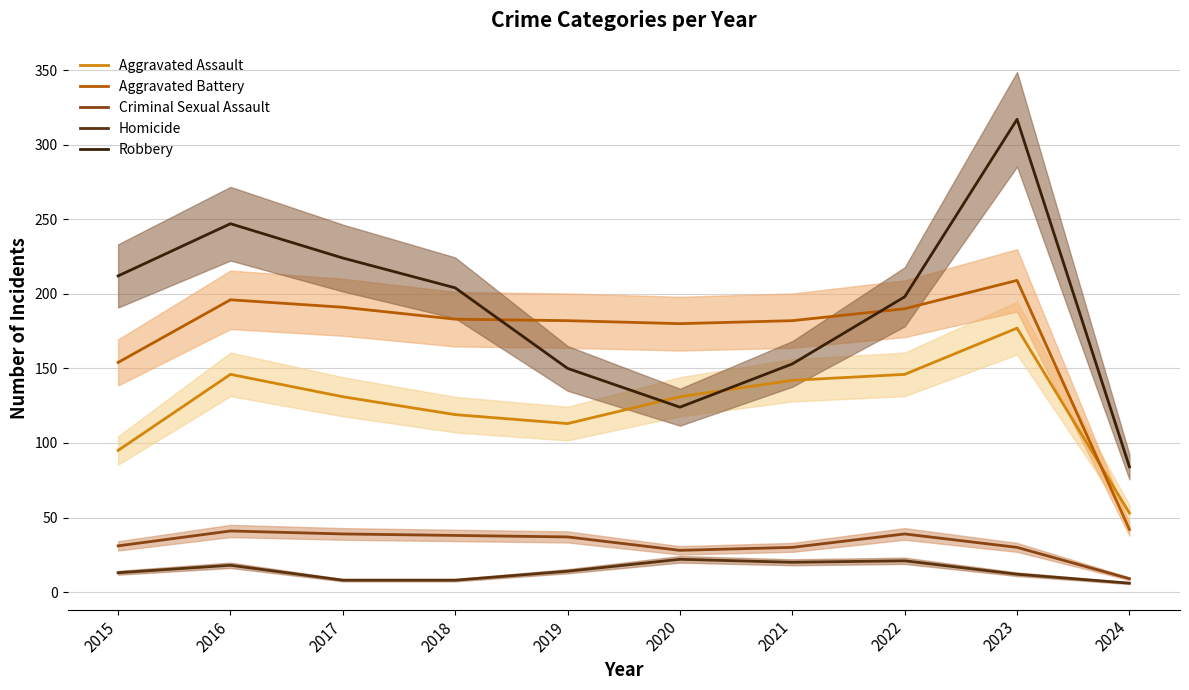

Reading left to right, extract all data points from this chart.

Aggravated Assault: 2015=95	2016=146	2017=131	2018=119	2019=113	2020=131	2021=142	2022=146	2023=177	2024=53
Aggravated Battery: 2015=154	2016=196	2017=191	2018=183	2019=182	2020=180	2021=182	2022=190	2023=209	2024=42
Criminal Sexual Assault: 2015=31	2016=41	2017=39	2018=38	2019=37	2020=28	2021=30	2022=39	2023=30	2024=9
Homicide: 2015=13	2016=18	2017=8	2018=8	2019=14	2020=22	2021=20	2022=21	2023=12	2024=6
Robbery: 2015=212	2016=247	2017=224	2018=204	2019=150	2020=124	2021=153	2022=198	2023=317	2024=84